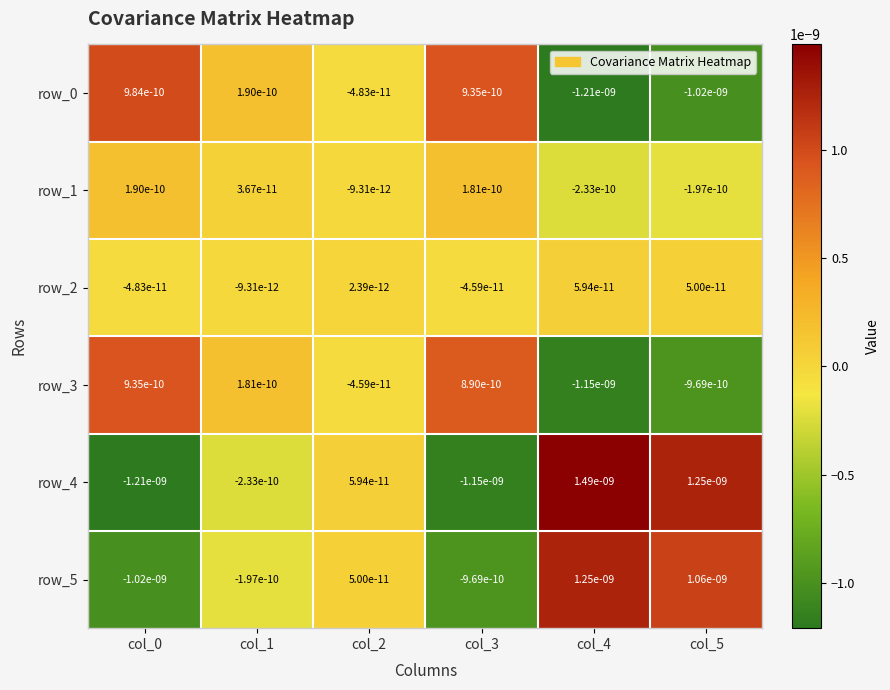

Which category has the lowest value in the row_1 series?

col_4